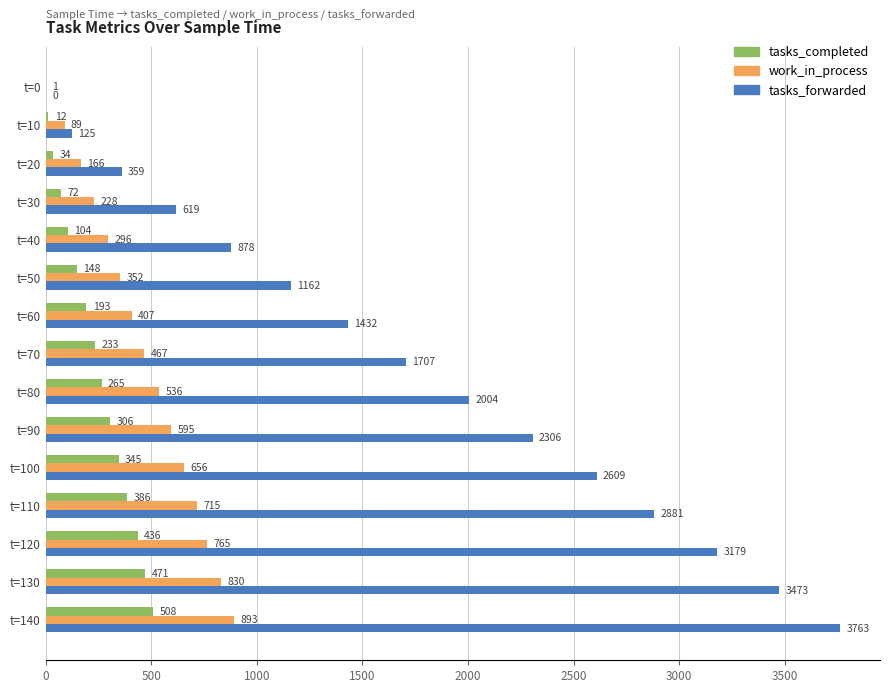

What is the sum of the tasks_forwarded values at t=80 and t=50?

3166